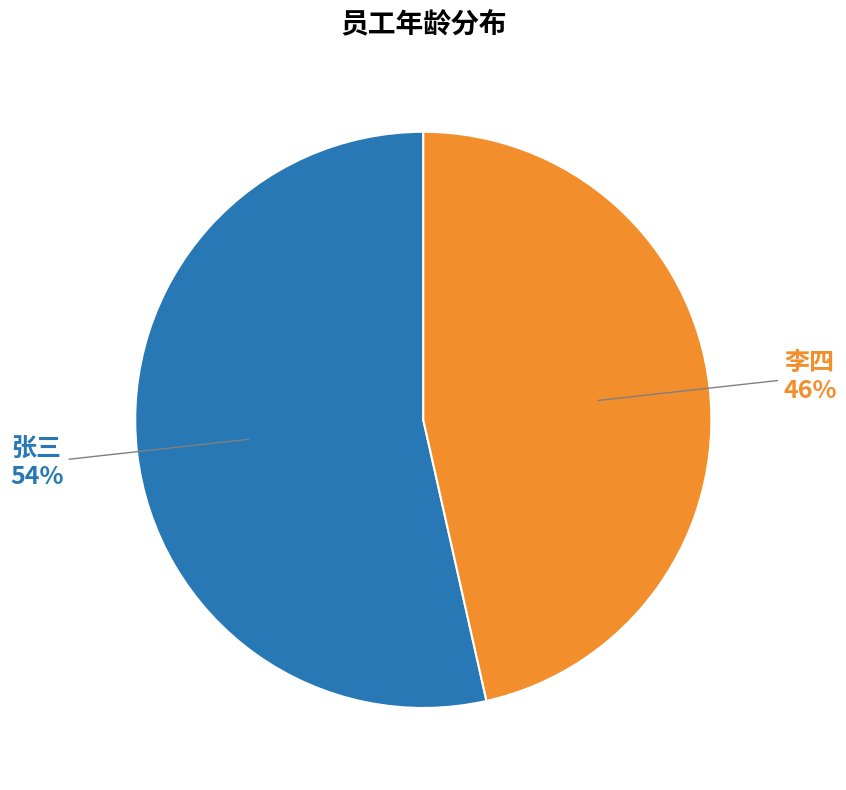

Is there a majority slice in this chart?

Yes